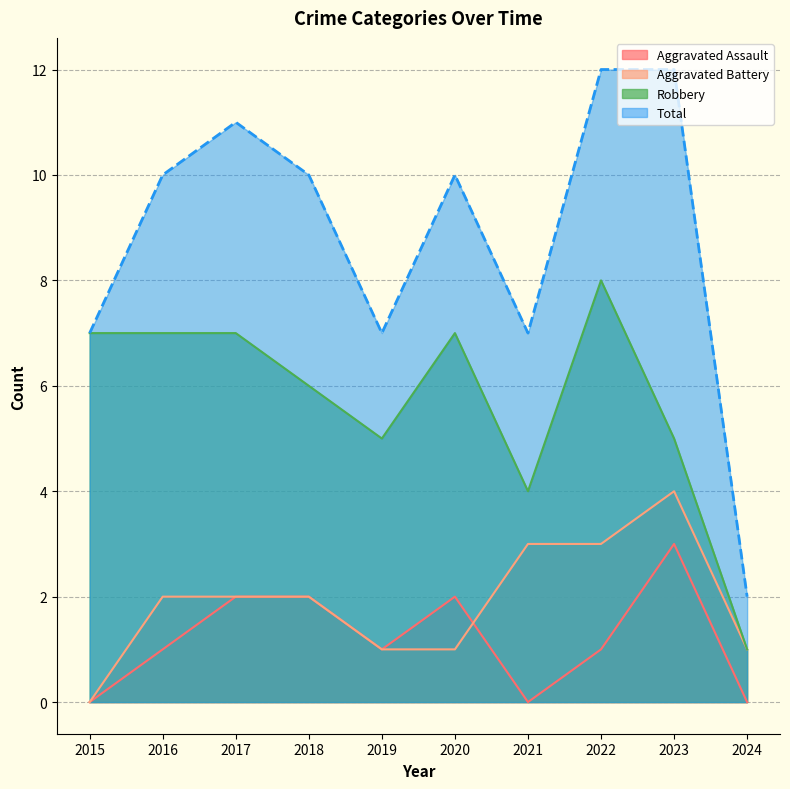

In Total, how many points are higher than both neighbors (excluding endpoints)?

2